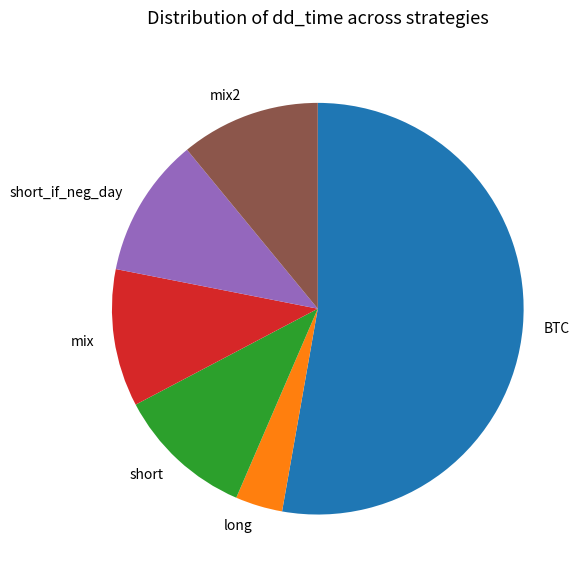

True or false: long accounts for 14% of the total.

False